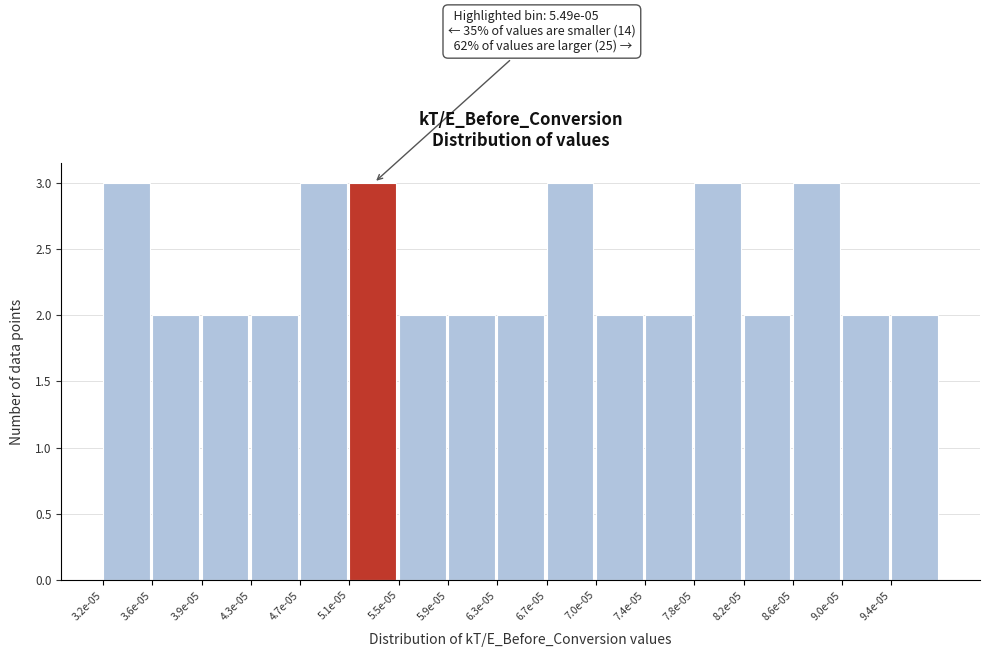

Reading left to right, extract all data points from this chart.

3	2	2	2	3	3	2	2	2	3	2	2	3	2	3	2	2